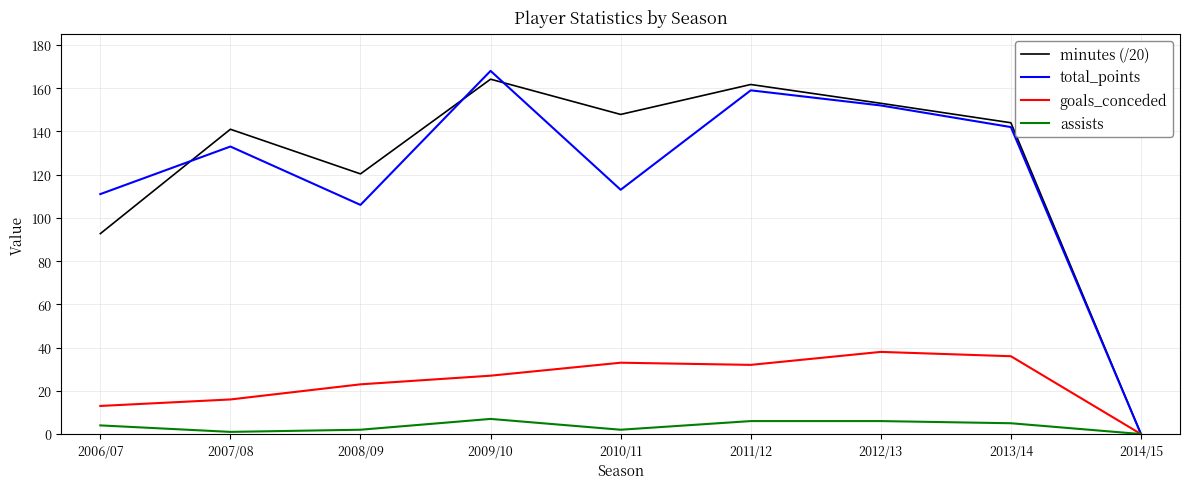

Does the chart have visible grid lines?

Yes